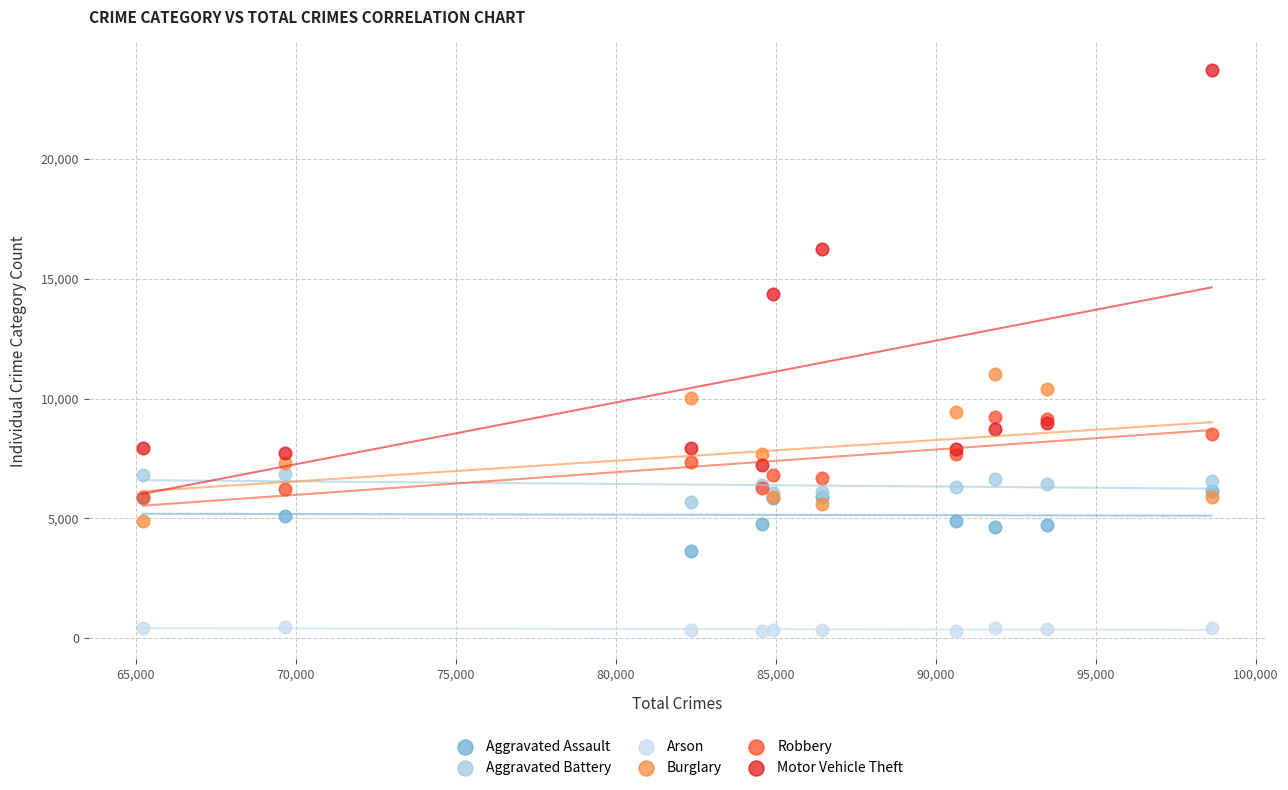

Which series has the widest spread of Y values?

Motor Vehicle Theft